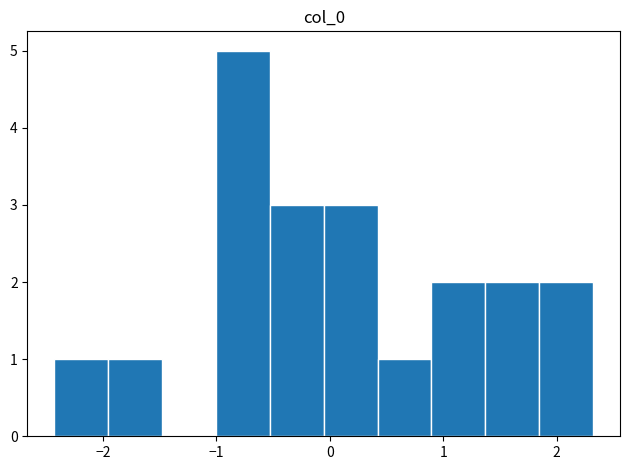

Reading left to right, transcribe this chart: for each bar, give the range it covers on the x-axis and its height. Neither the bar edges nor the heights are printed on the chart, so give them approximately, as read against the axes.

-2.4 to -2.0: 1
-2.0 to -1.5: 1
-1.5 to -1.0: 0
-1.0 to -0.5: 5
-0.5 to -0.1: 3
-0.1 to 0.4: 3
0.4 to 0.9: 1
0.9 to 1.4: 2
1.4 to 1.8: 2
1.8 to 2.3: 2